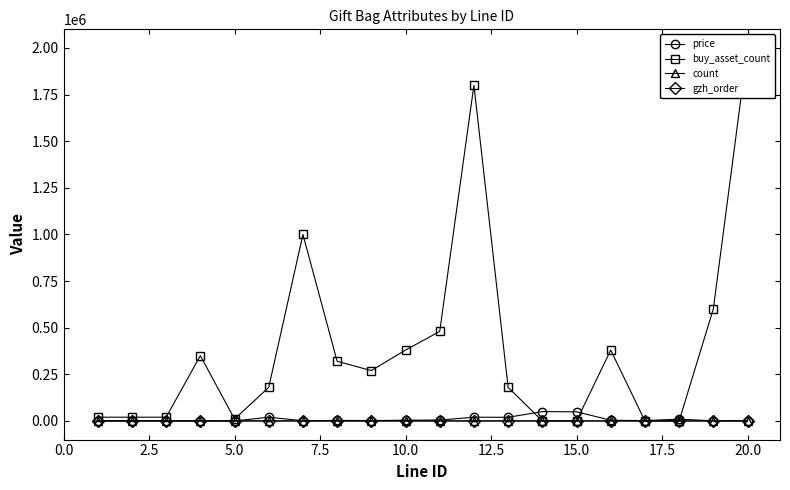

True or false: count has more than 0 points higher than both neighbors.

True